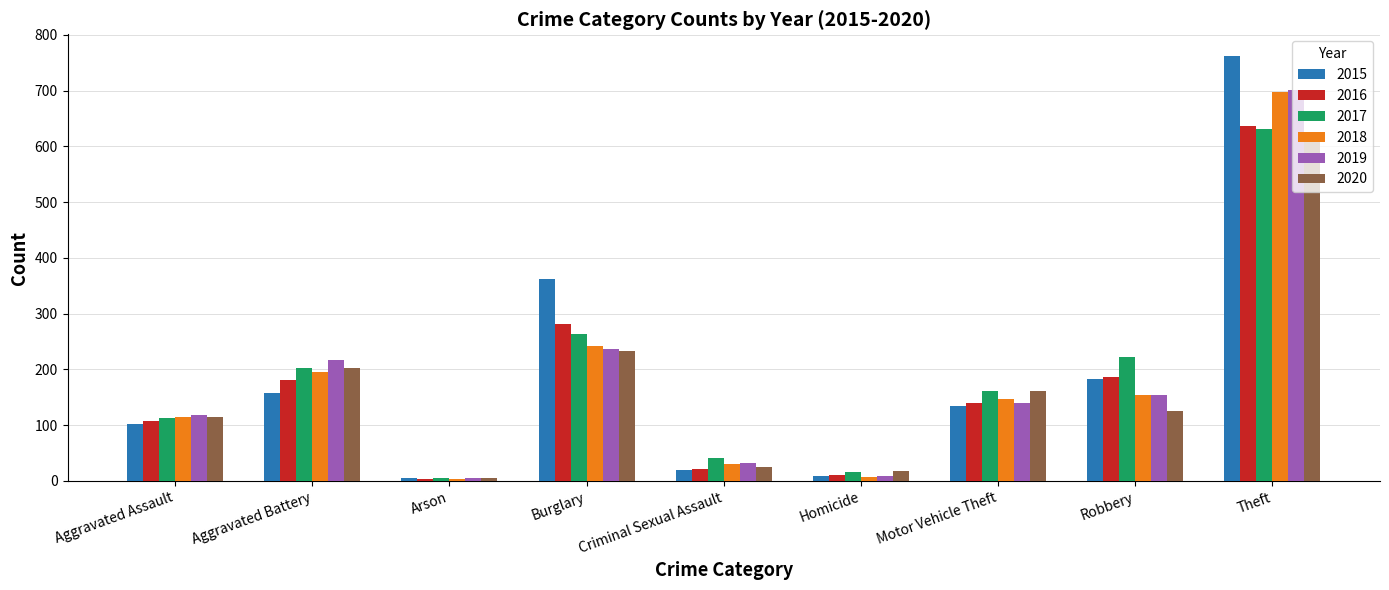

Which series has the largest total across all categories?

2015